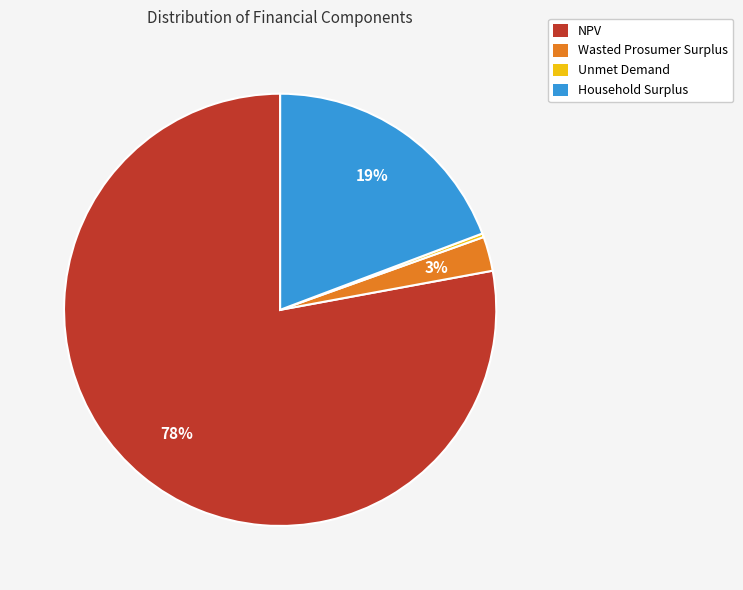

What is the majority slice?

NPV